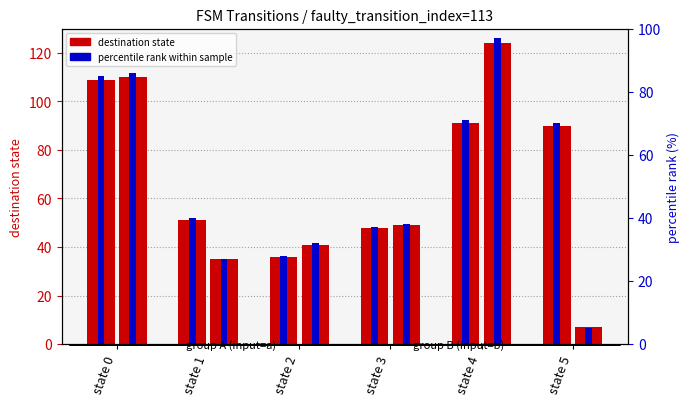

Which has a higher value, state 4 or state 2?

state 4